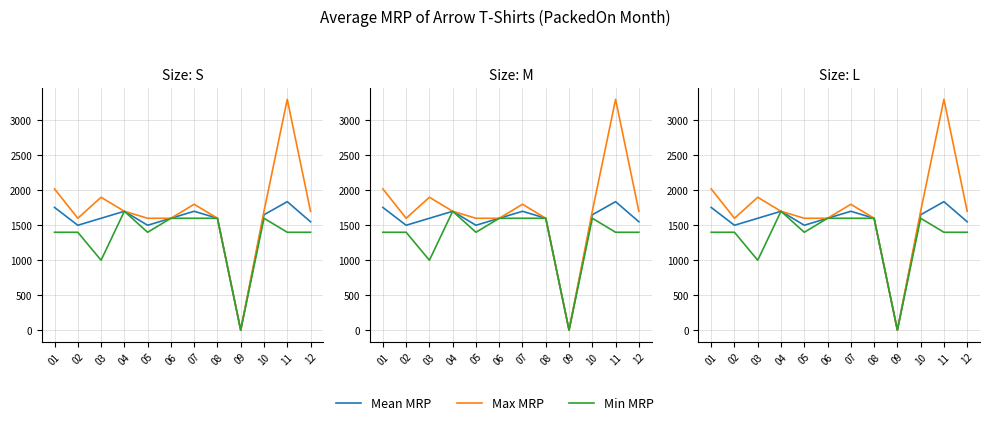

What is the total value across all series at 12?

4647.0